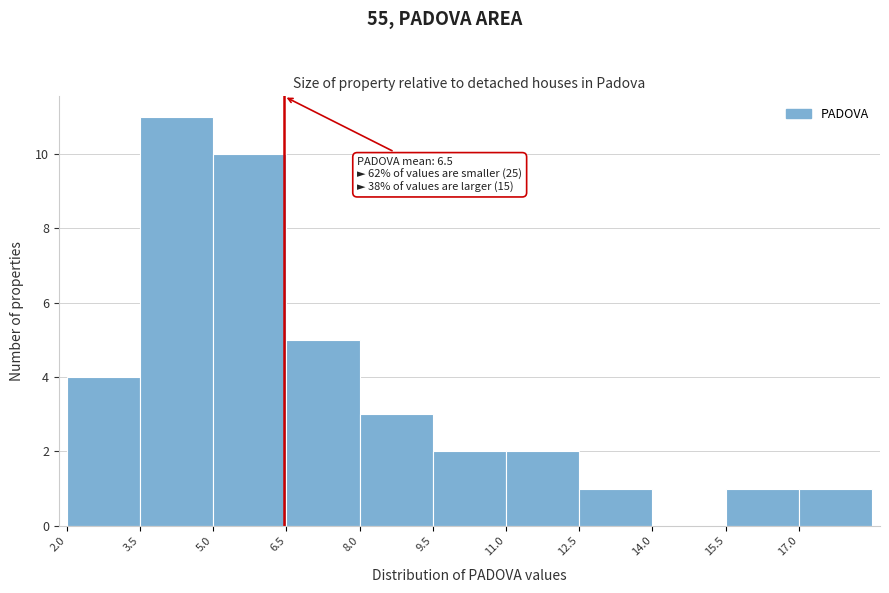

Over which range of the x-axis is the bar tallest?

3.5 to 5.0